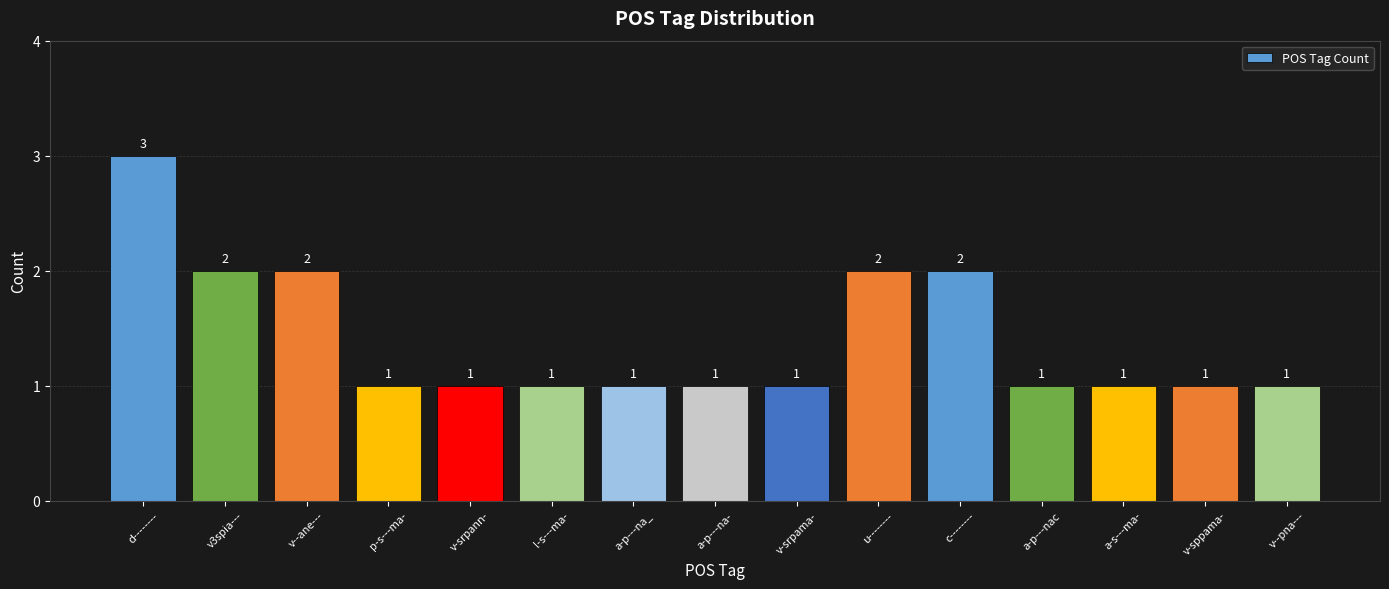

Between u-------- and a-p---na_, which is larger?

u--------